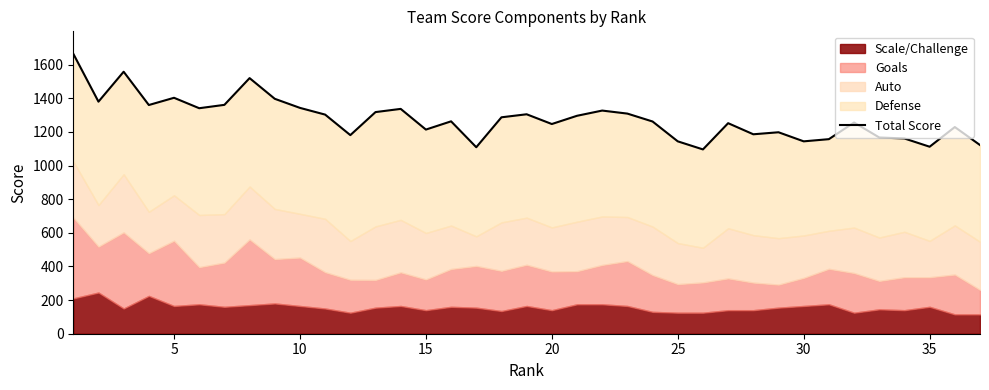

The chart shows a value of 1460 at 36. True or false?

False